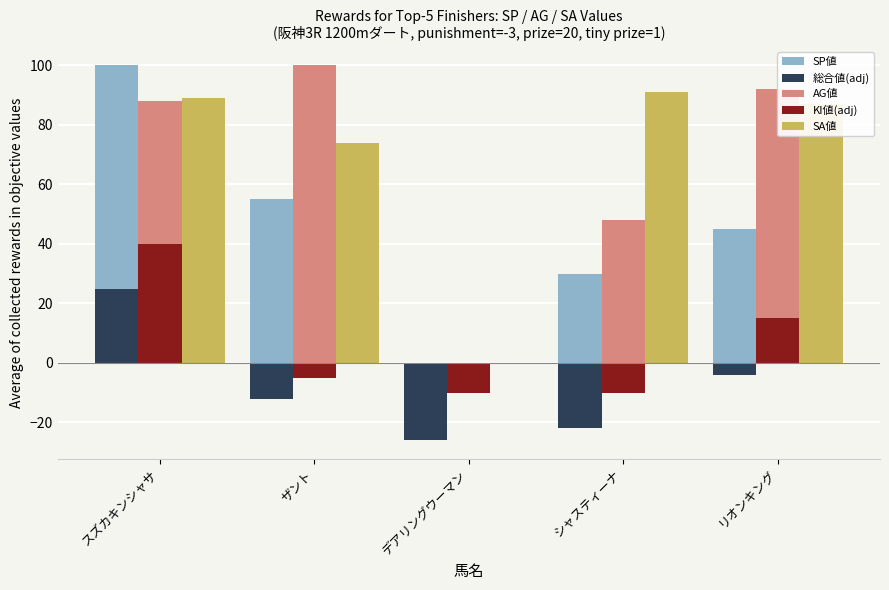

Is it true that KI値(adj) equals 4 at リオンキング?

False